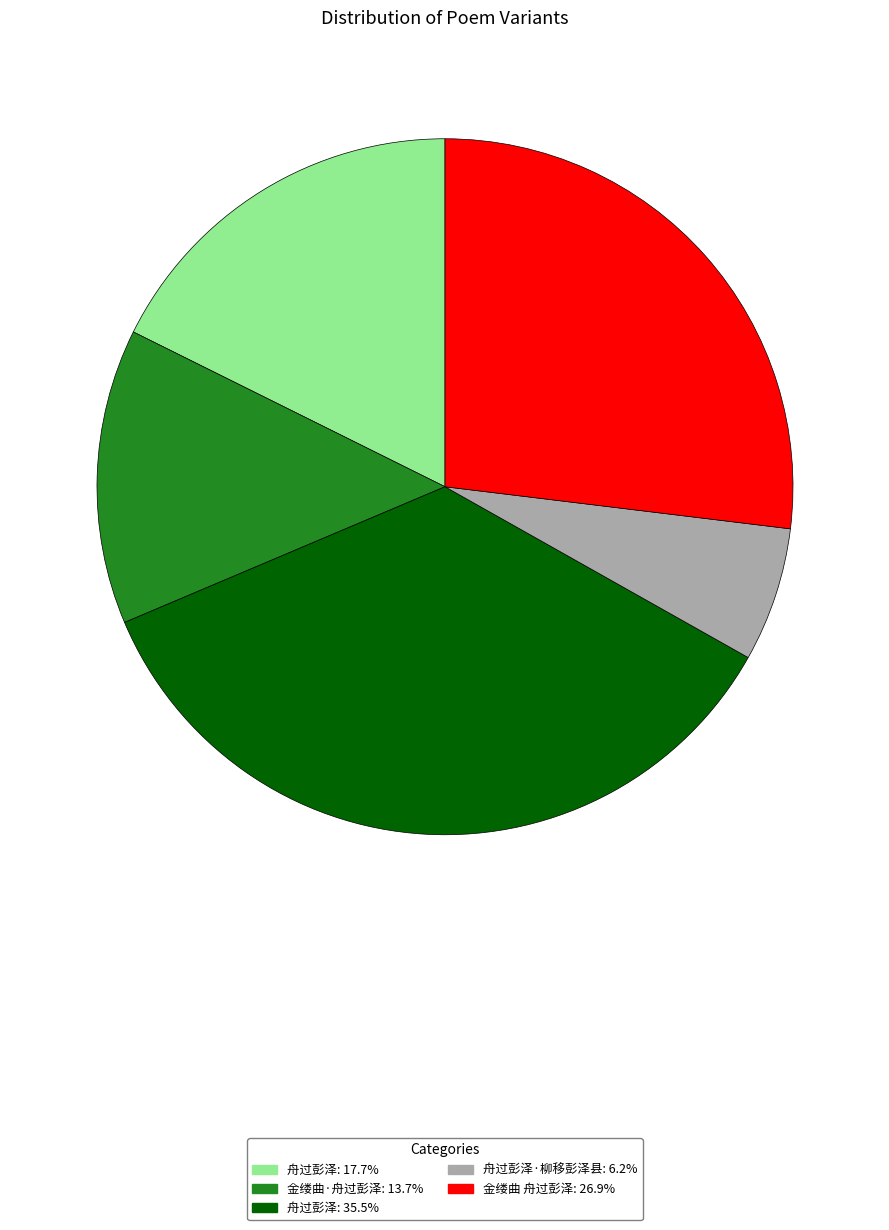

Does 舟过彭泽: 17.7% account for over 50% of the chart?

No